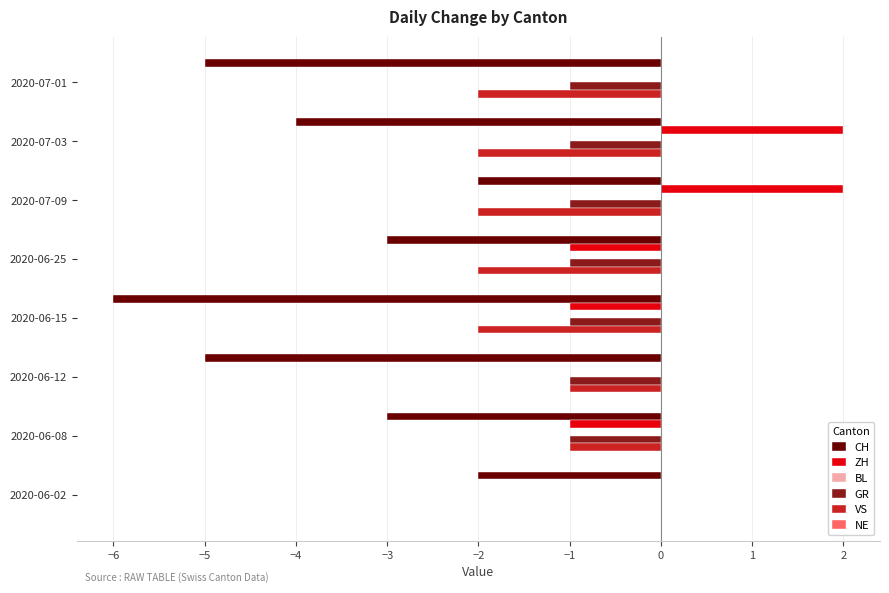

Which series has the largest total across all categories?

ZH